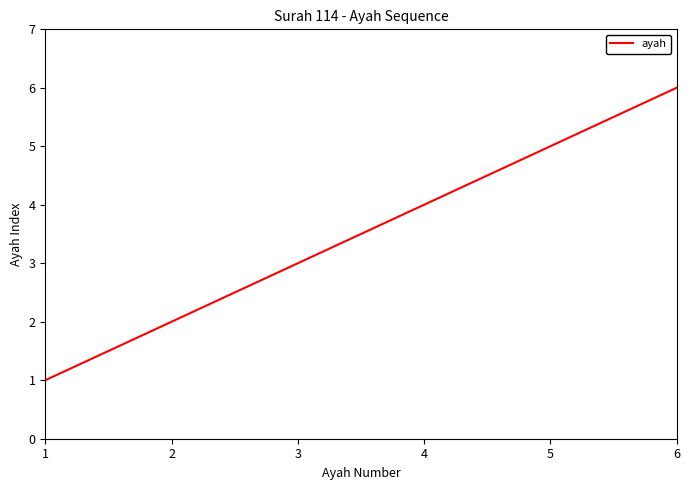

Where is the data nearest to the value 3?

3